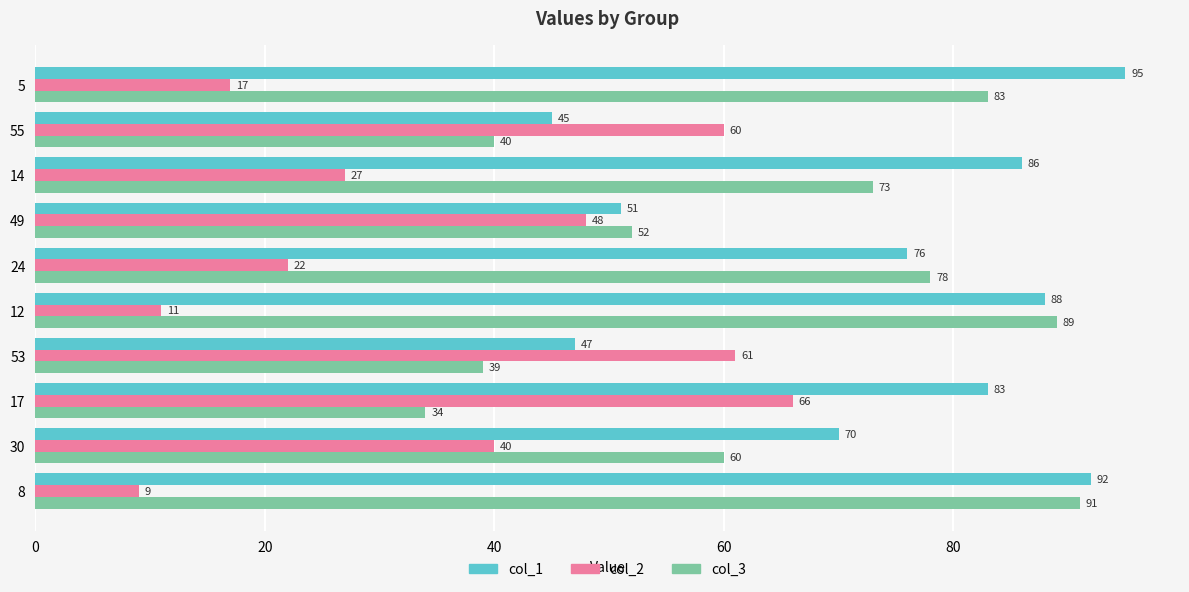

What is the difference between the maximum and second lowest values in the col_2 series?

55